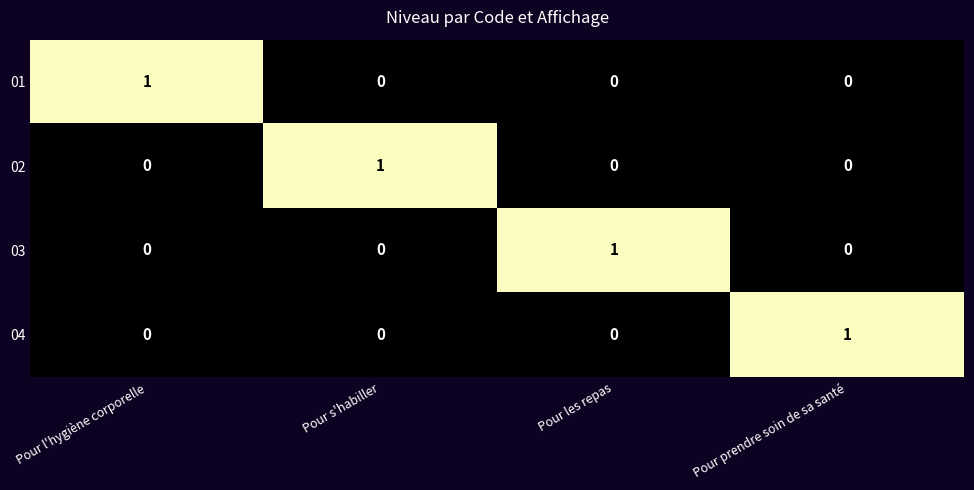

At which label does 04 reach its peak?

Pour prendre soin de sa santé